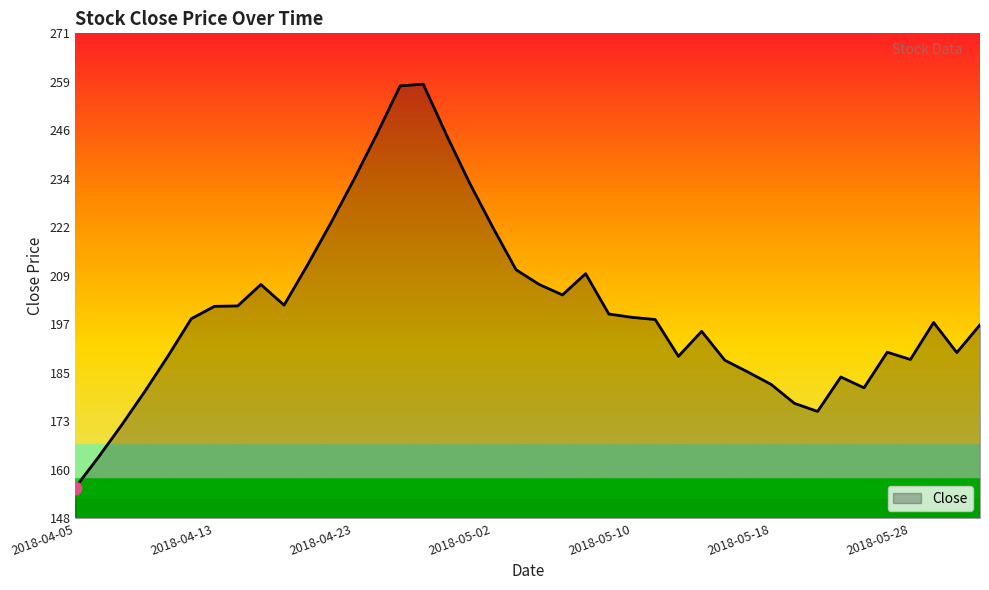

What is the smallest value displayed?

155.7